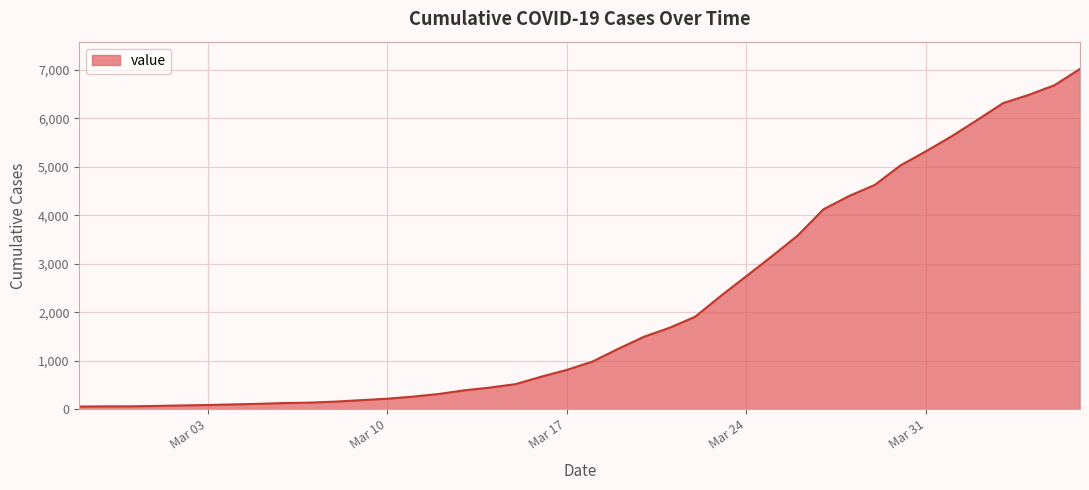

What is the maximum value shown in the chart?

7022